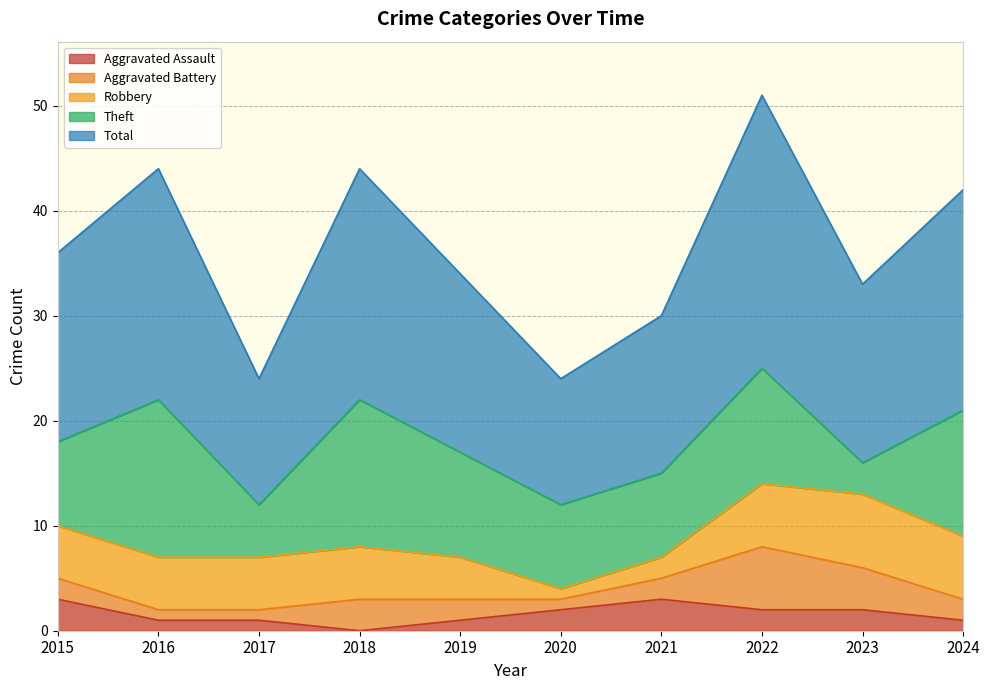

How many values in the Aggravated Battery series are below 2?

3